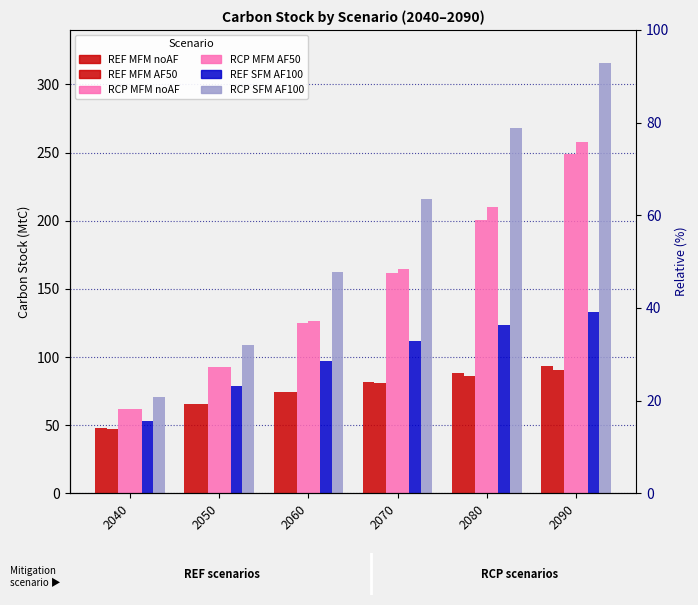

What is the spread (max minus min) of values at 2090?

225.4